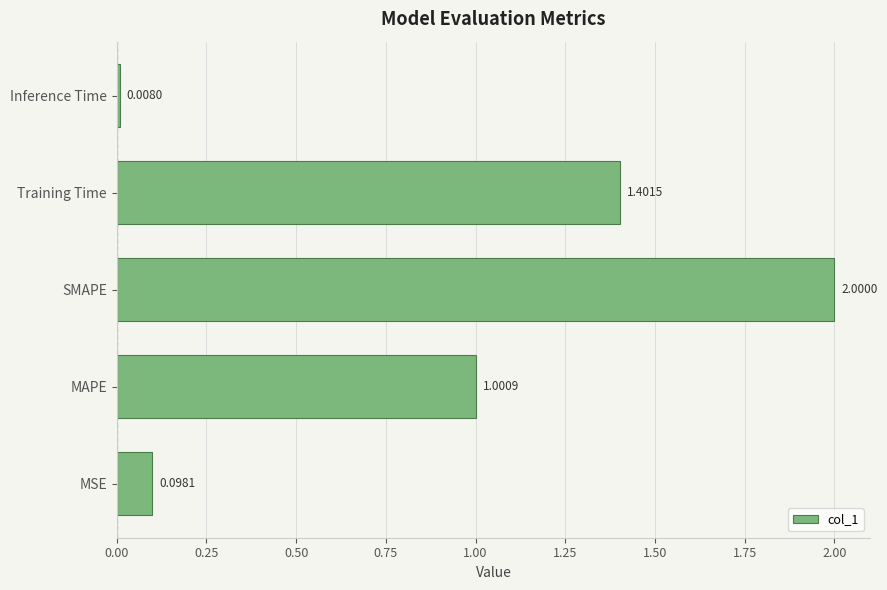

What is the change in value from SMAPE to Training Time?

-0.6